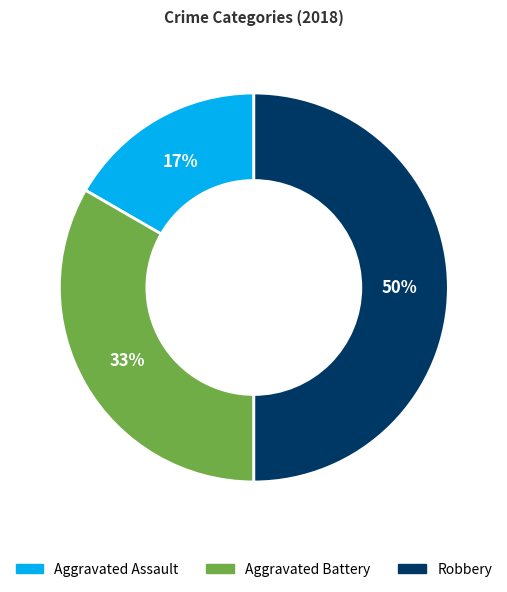

Between Robbery and Aggravated Assault, which is larger?

Robbery